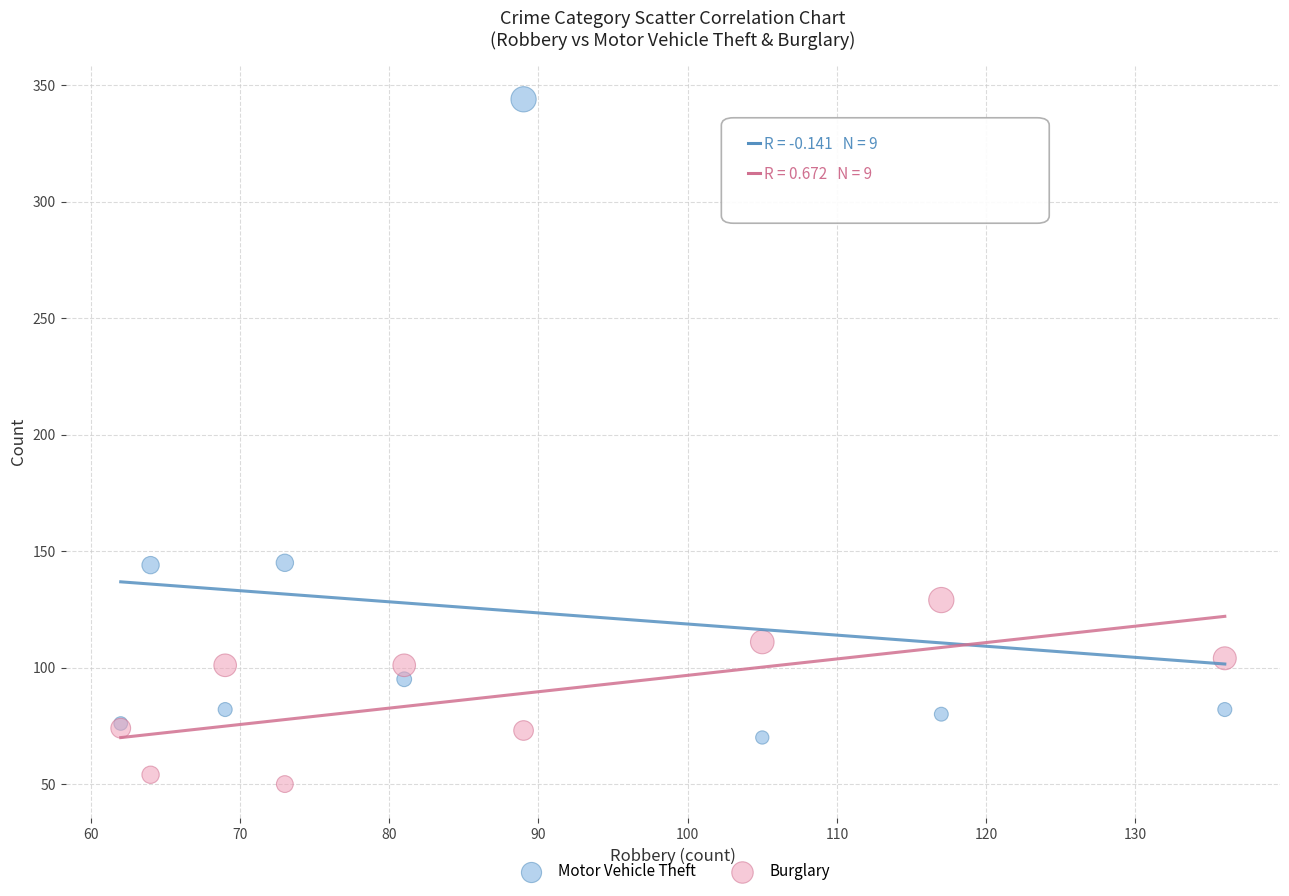

What is the X range (max minus min) for the scatter plot?

74